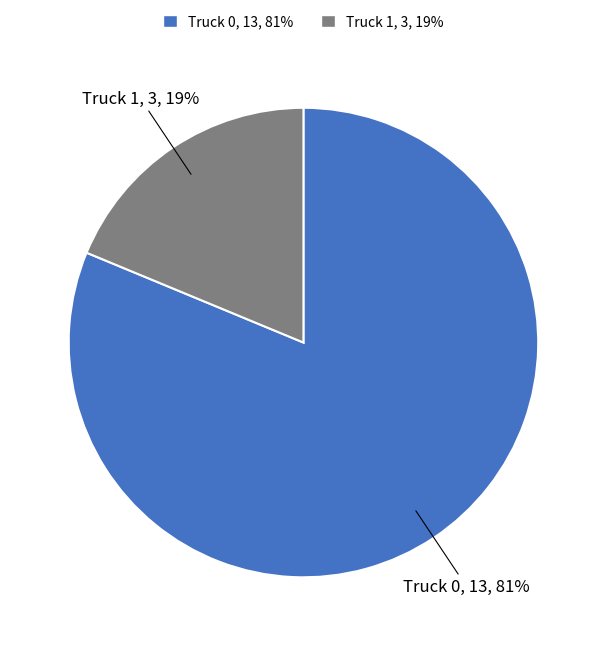

What is the smallest slice in the pie chart?

Truck 1